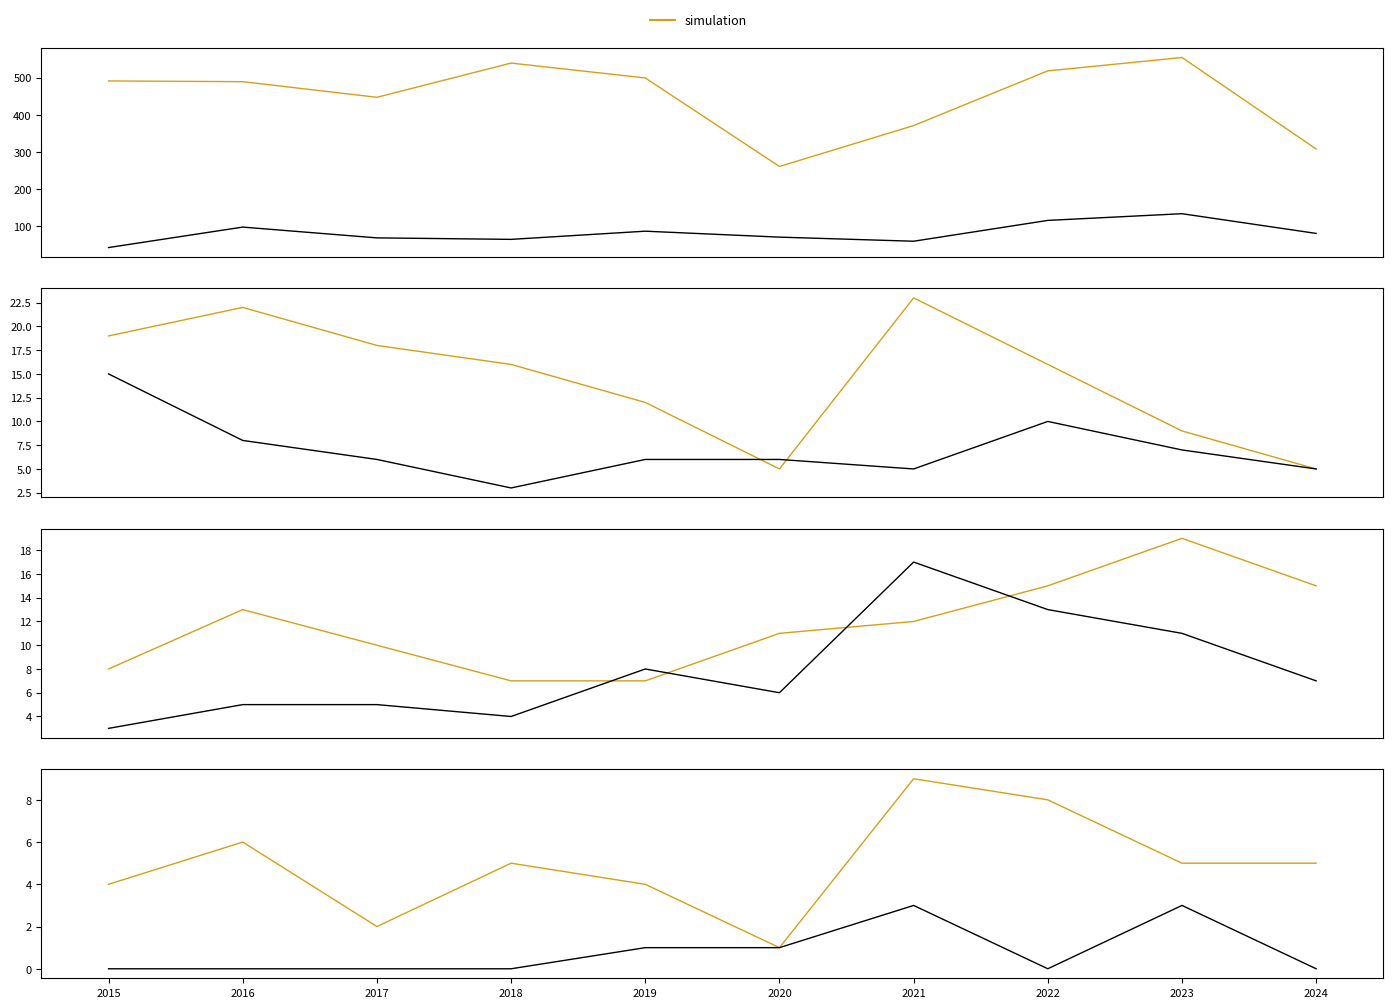

What is the sum of the Robbery values at 2021 and 2023?

12